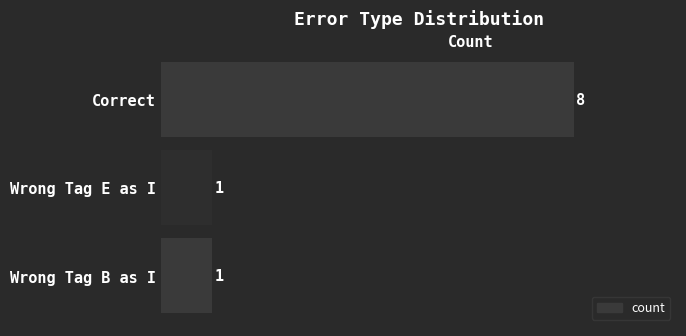

What is the sum of all values?

10